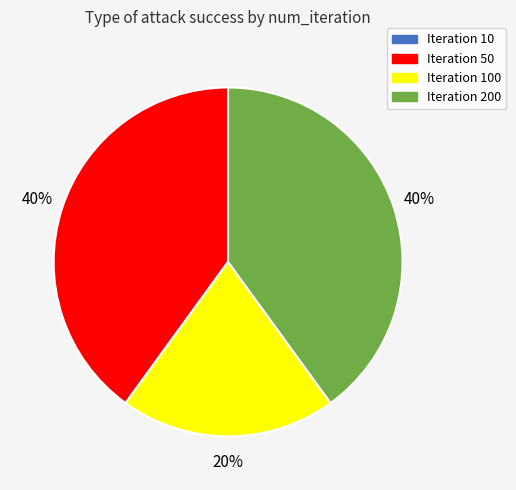

To the nearest percent, what is the difference between the largest and smallest slice percentages?

20%